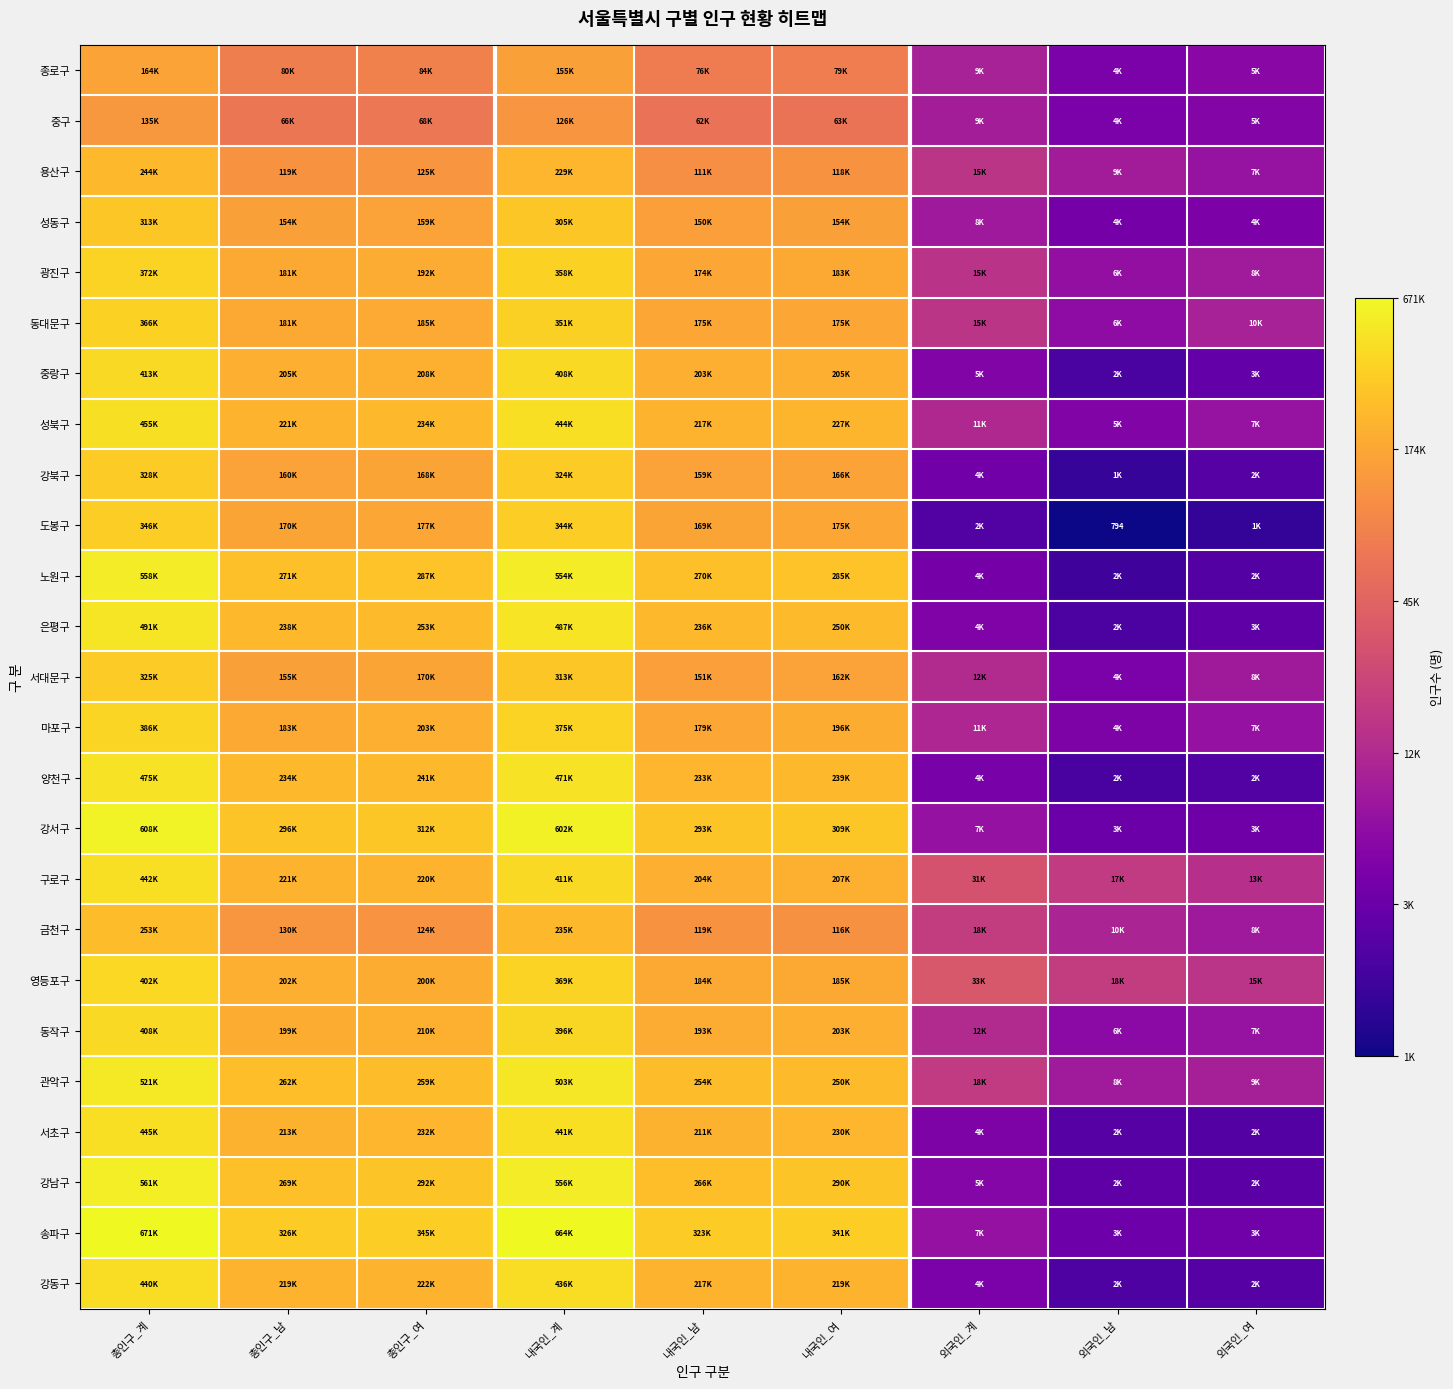

Is the value of 금천구 at 총인구_남 greater than the value of 광진구 at 외국인_남?

Yes